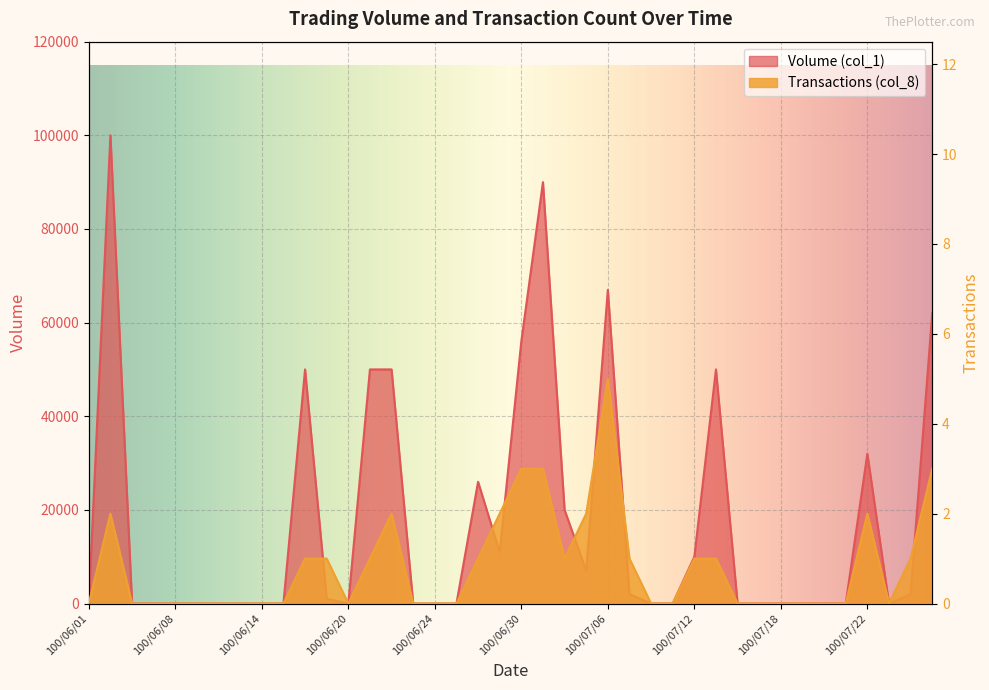

True or false: Volume (col_1) and Transactions (col_8) cross at least once.

False